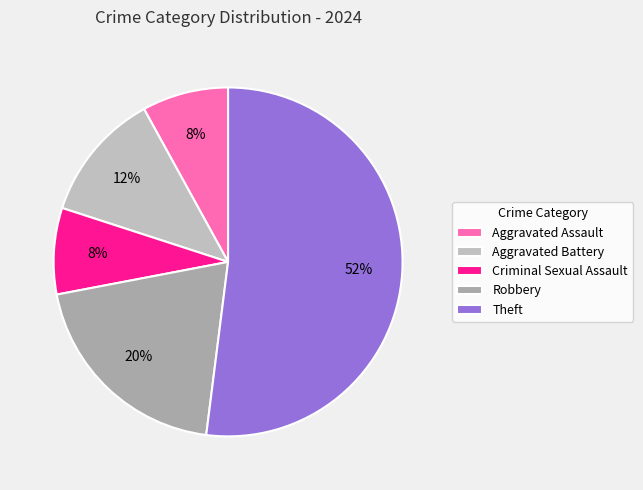

Which has a higher value, Criminal Sexual Assault or Robbery?

Robbery